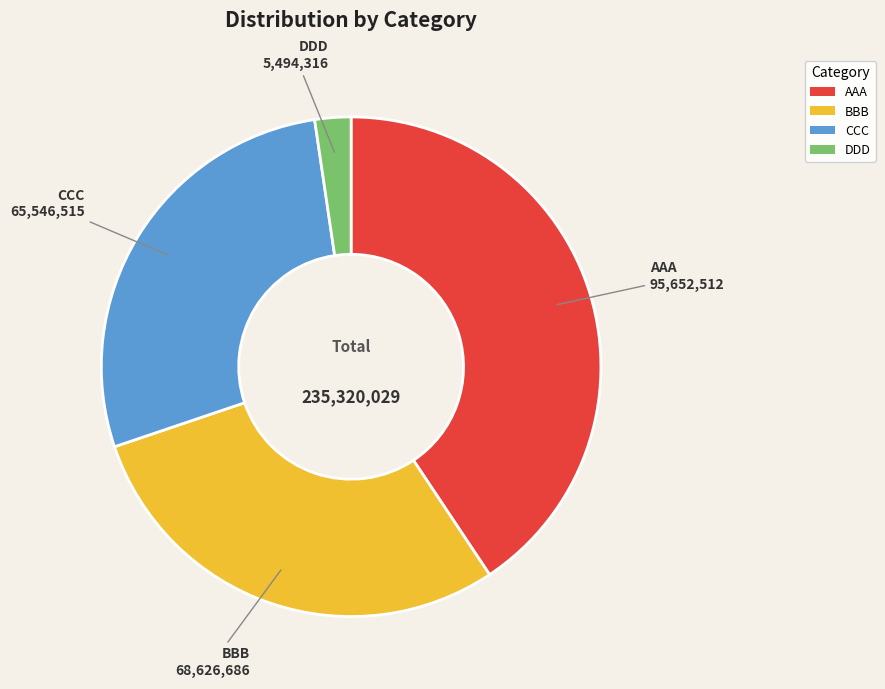

Does AAA account for over 50% of the chart?

No